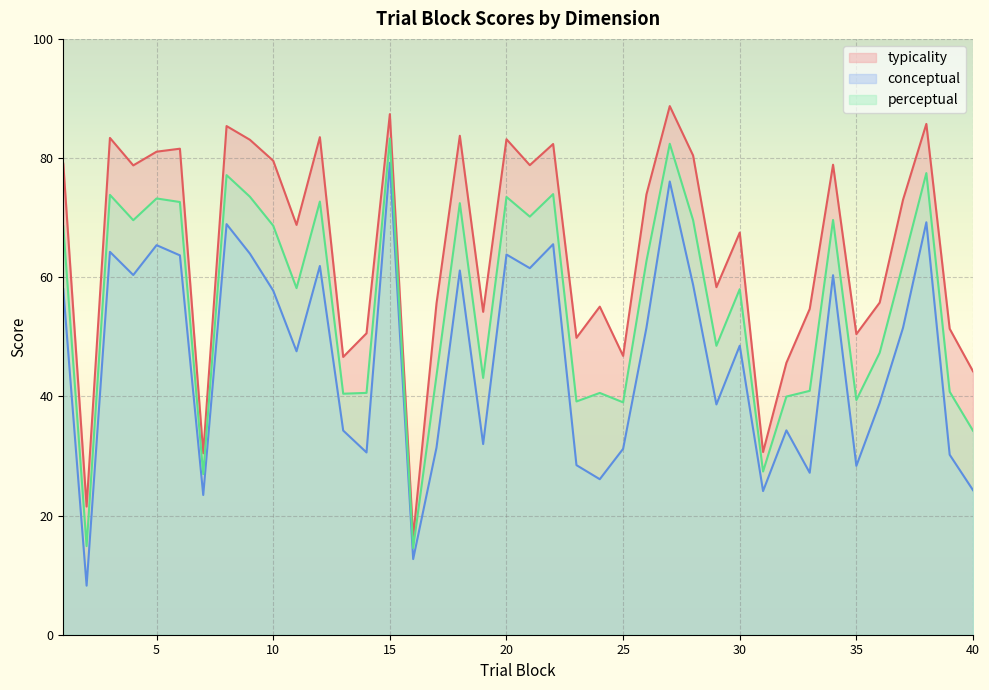

Reading right to left, transcribe all the data shown in this chart.

typicality: 44.2	51.4	85.7	73.0	55.7	50.5	78.9	54.7	45.6	30.7	67.5	58.3	80.4	88.7	73.9	46.8	55.1	49.8	82.4	78.8	83.2	54.2	83.7	55.6	16.4	87.4	50.6	46.6	83.5	68.8	79.5	83.1	85.4	30.4	81.6	81.1	78.8	83.4	21.5	79.1
conceptual: 24.3	30.2	69.2	51.5	38.9	28.3	60.3	27.2	34.3	24.1	48.5	38.6	58.7	76.1	51.5	31.2	26.1	28.5	65.5	61.5	63.8	32.0	61.1	31.4	12.7	79.2	30.6	34.3	61.9	47.6	57.8	64.0	68.9	23.4	63.7	65.4	60.4	64.3	8.2	58.0
perceptual: 34.2	40.8	77.5	62.3	47.3	39.4	69.6	40.9	40.0	27.4	58.0	48.5	69.6	82.4	62.7	39.0	40.6	39.1	74.0	70.2	73.5	43.1	72.4	43.5	14.5	83.3	40.6	40.5	72.7	58.2	68.7	73.5	77.1	26.9	72.6	73.2	69.6	73.8	14.9	68.5